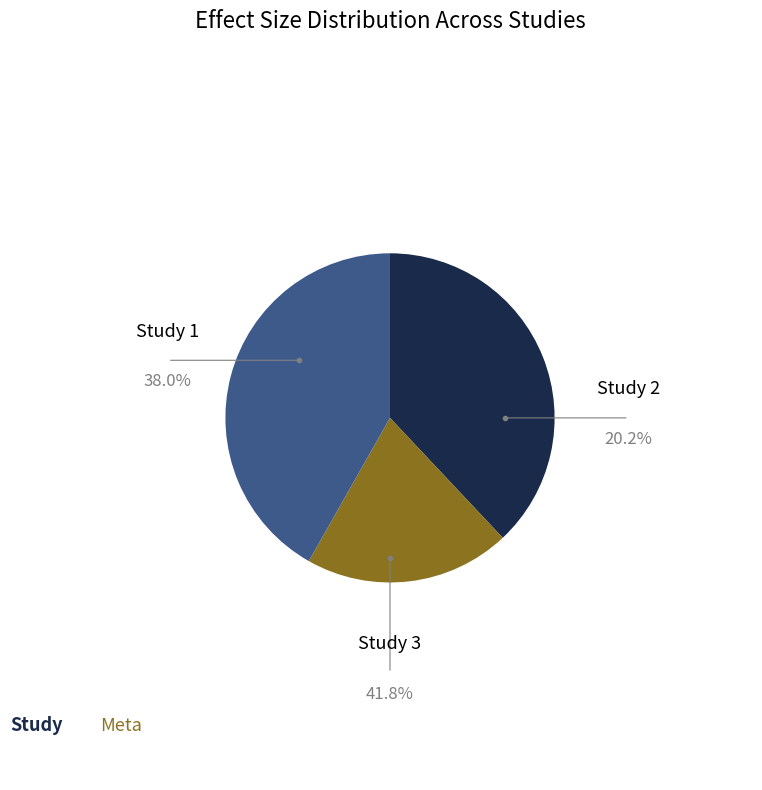

Does any single category account for the majority?

No